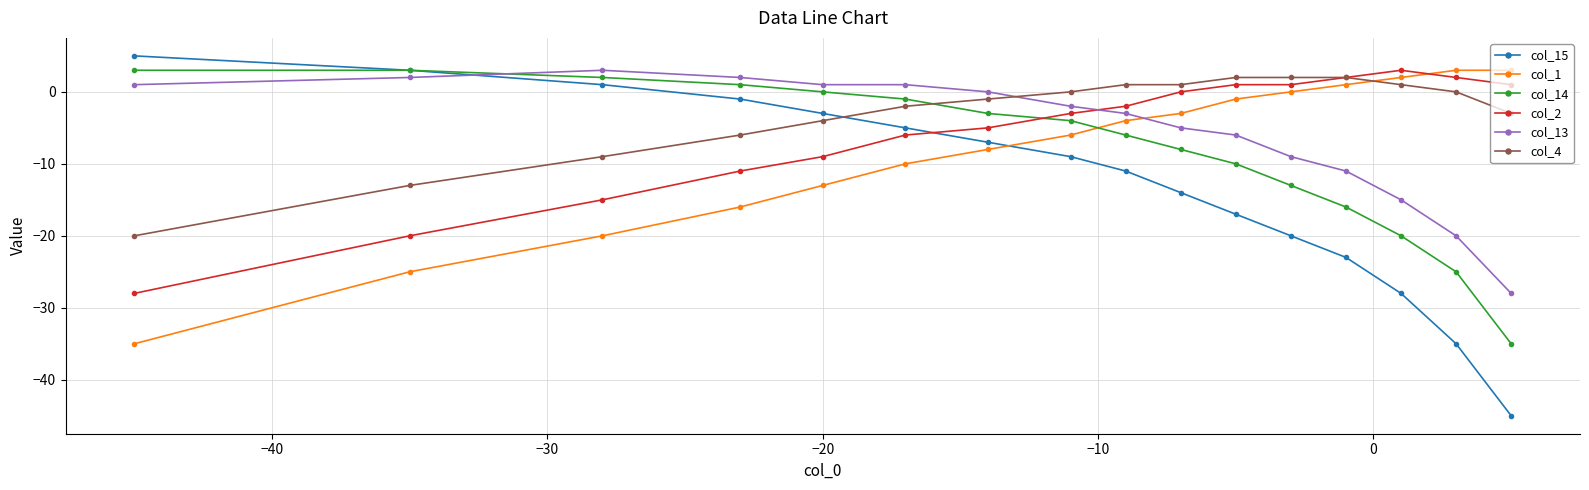

What is the value of the col_14 point at the 8th from the left?

-4